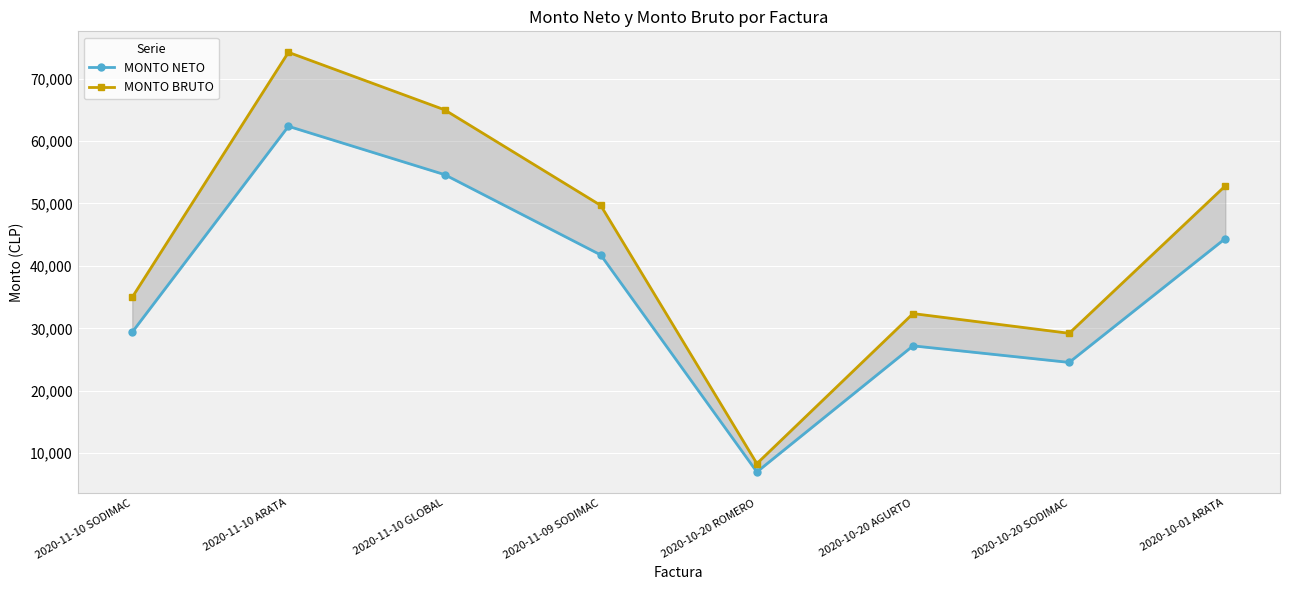

In MONTO NETO, how many points are higher than both neighbors (excluding endpoints)?

2